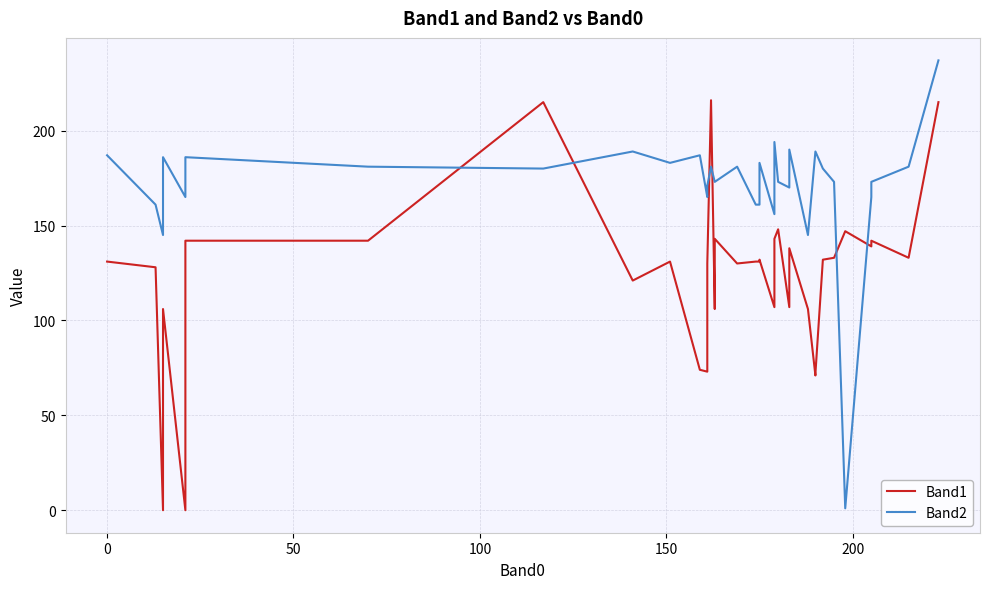

How many data points in Band1 are less than 131?

19